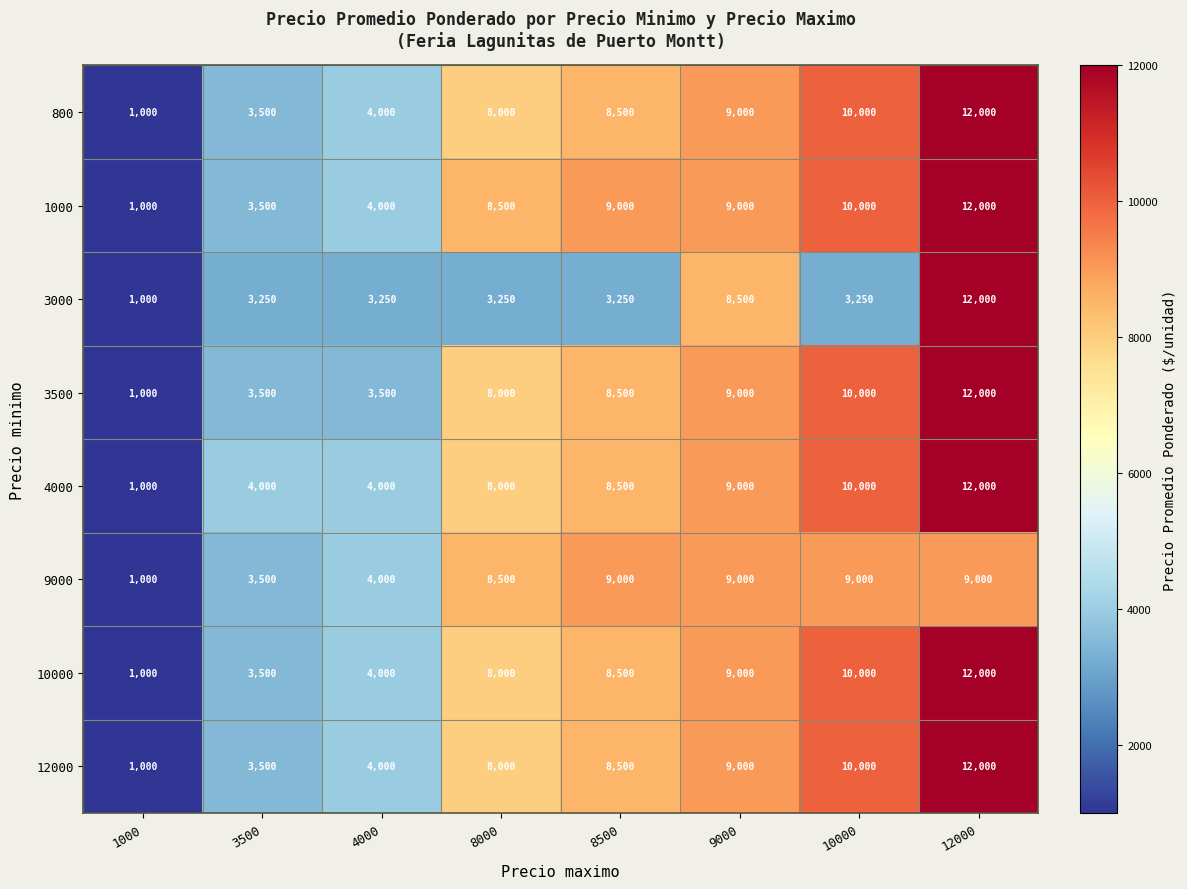

What is the average value of the 10000 series?

7000